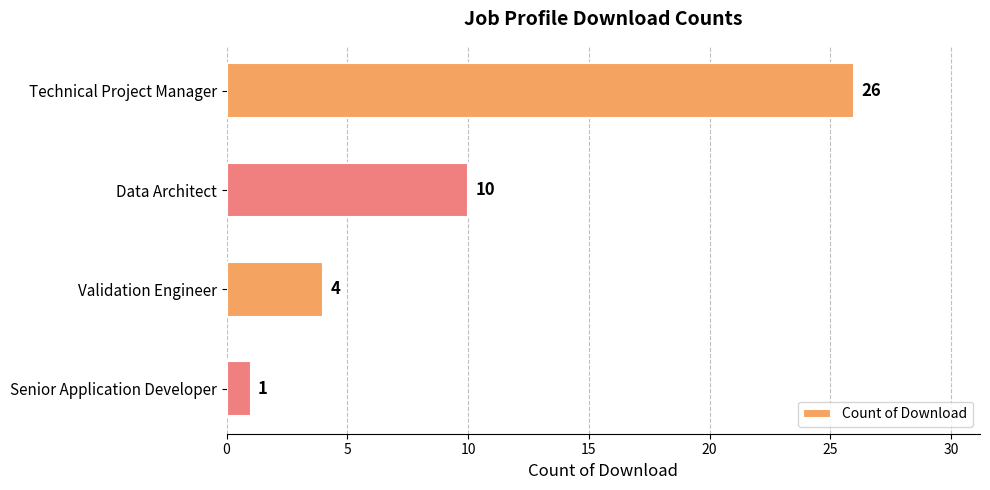

What is the label of the 1st bar from the top?

Technical Project Manager